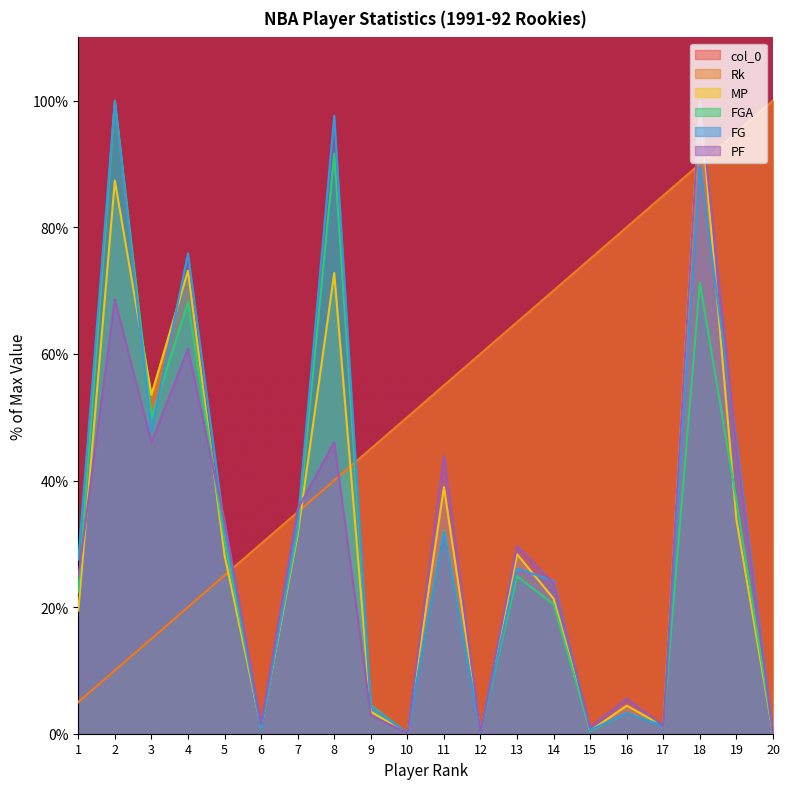

Reading left to right, list all the values displayed in this chart.

col_0: 1=5.0	2=10.0	3=15.0	4=20.0	5=25.0	6=30.0	7=35.0	8=40.0	9=45.0	10=50.0	11=55.0	12=60.0	13=65.0	14=70.0	15=75.0	16=80.0	17=85.0	18=90.0	19=95.0	20=100.0
Rk: 1=5.0	2=10.0	3=15.0	4=20.0	5=25.0	6=30.0	7=35.0	8=40.0	9=45.0	10=50.0	11=55.0	12=60.0	13=65.0	14=70.0	15=75.0	16=80.0	17=85.0	18=90.0	19=95.0	20=100.0
MP: 1=19.4	2=87.4	3=53.5	4=73.2	5=28.2	6=1.0	7=31.5	8=72.8	9=3.5	10=0.1	11=39.0	12=0.2	13=28.4	14=21.3	15=0.4	16=4.4	17=1.2	18=100.0	19=33.8	20=0.0
FGA: 1=22.4	2=100.0	3=49.9	4=68.1	5=30.5	6=0.9	7=32.1	8=91.7	9=4.5	10=0.1	11=32.1	12=0.2	13=24.9	14=20.4	15=0.4	16=3.3	17=1.3	18=71.3	19=36.8	20=0.1
FG: 1=27.5	2=100.0	3=47.8	4=75.9	5=32.4	6=0.7	7=33.4	8=97.7	9=4.3	10=0.1	11=31.9	12=0.1	13=26.1	14=24.2	15=0.5	16=3.3	17=1.1	18=89.8	19=46.2	20=0.0
PF: 1=24.8	2=68.6	3=46.0	4=60.8	5=33.6	6=1.6	7=35.5	8=46.0	9=2.9	10=0.1	11=43.9	12=0.3	13=29.6	14=23.8	15=1.0	16=5.5	17=1.3	18=100.0	19=45.1	20=0.1